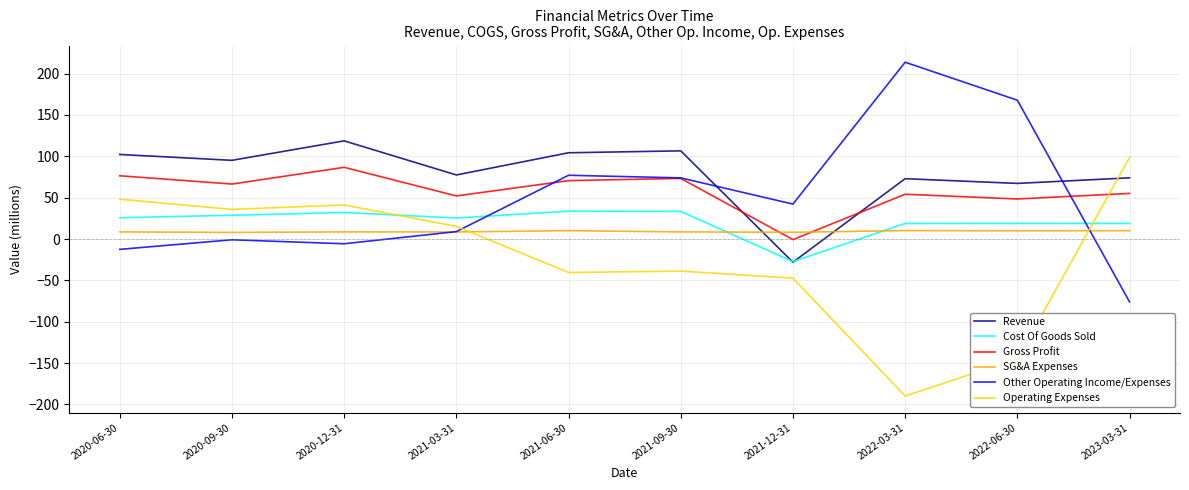

The Cost Of Goods Sold series shows 25.4 at 2021-03-31. True or false?

True